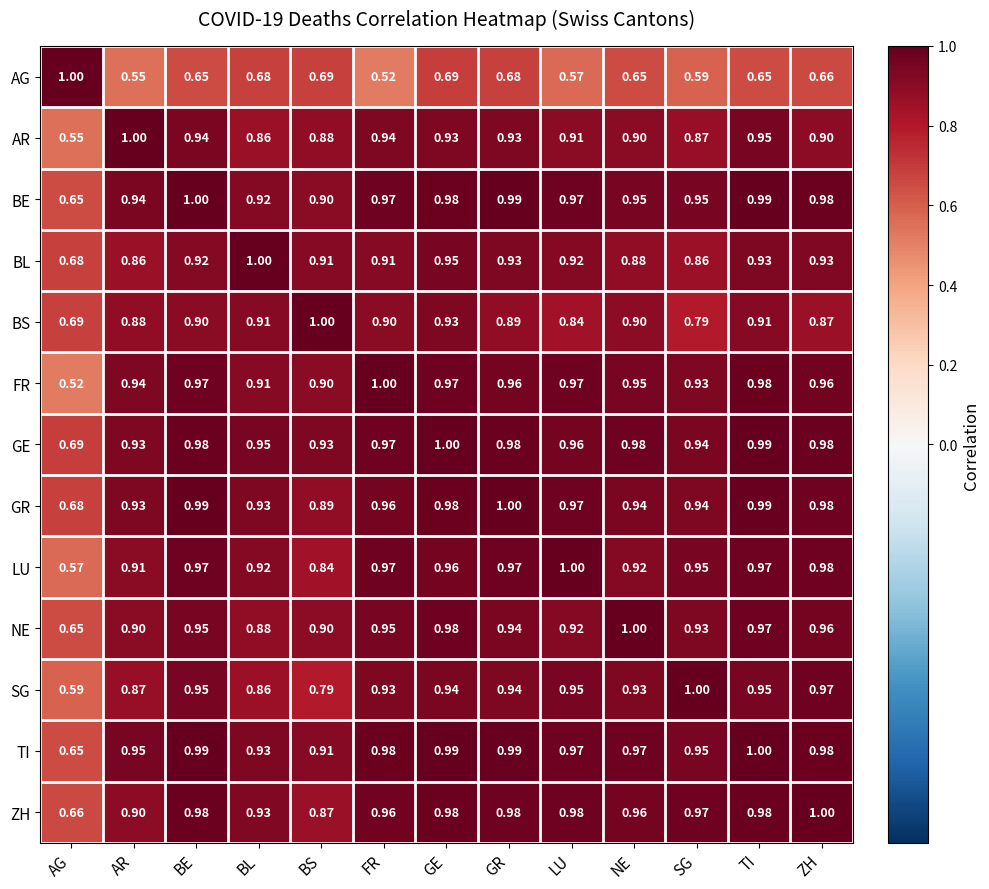

Which category has the lowest value in the GR series?

AG